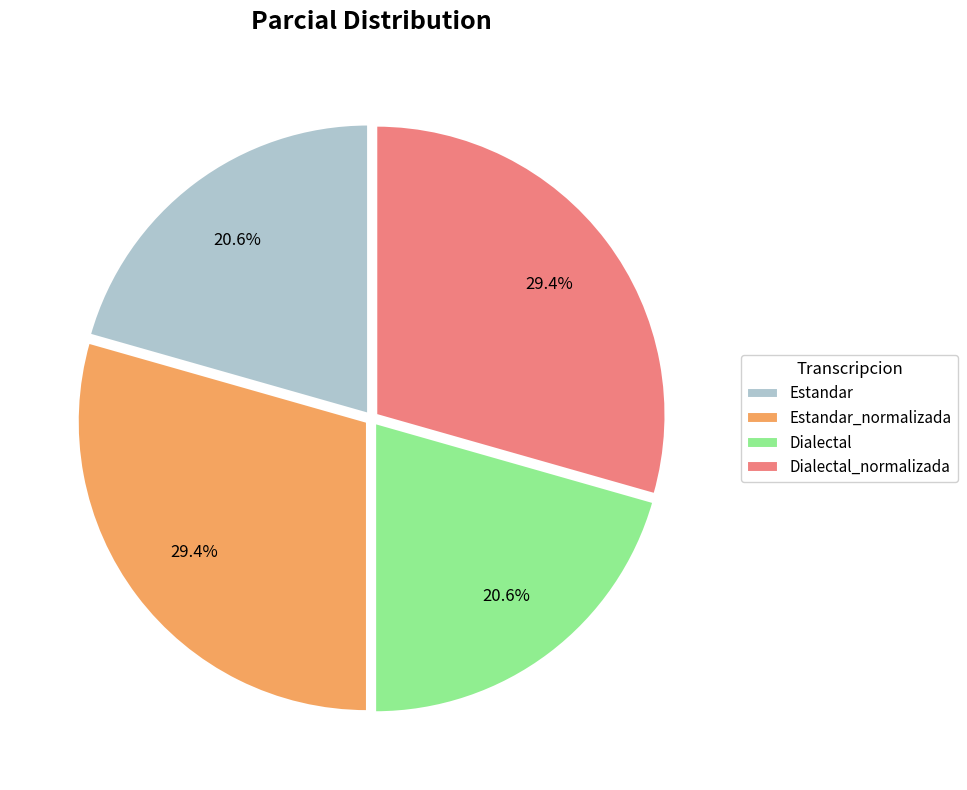

Count the number of slices in the pie.

4